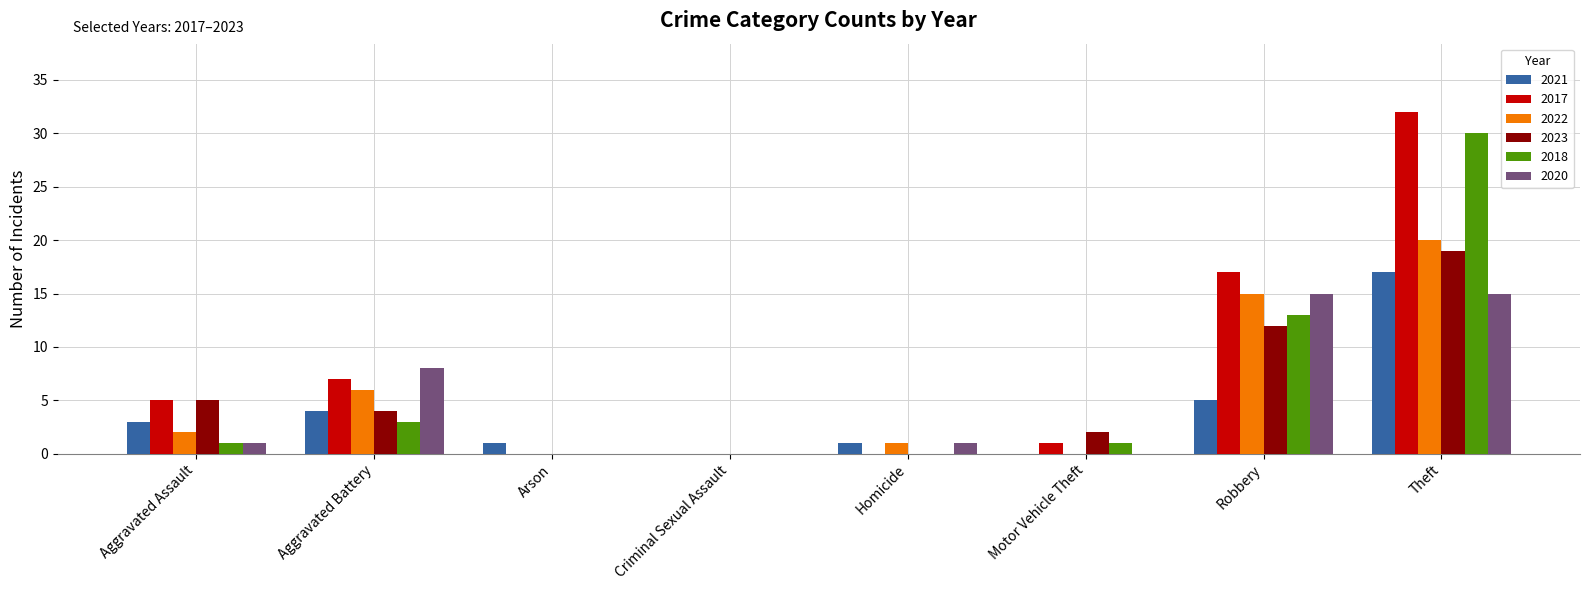

How many distinct data groups are displayed?

6